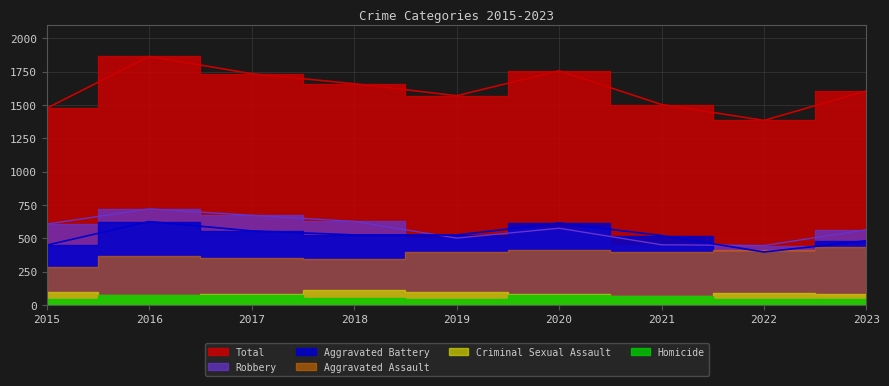

List the labels in order of Total value, largest first.

2016, 2020, 2017, 2018, 2023, 2019, 2021, 2015, 2022